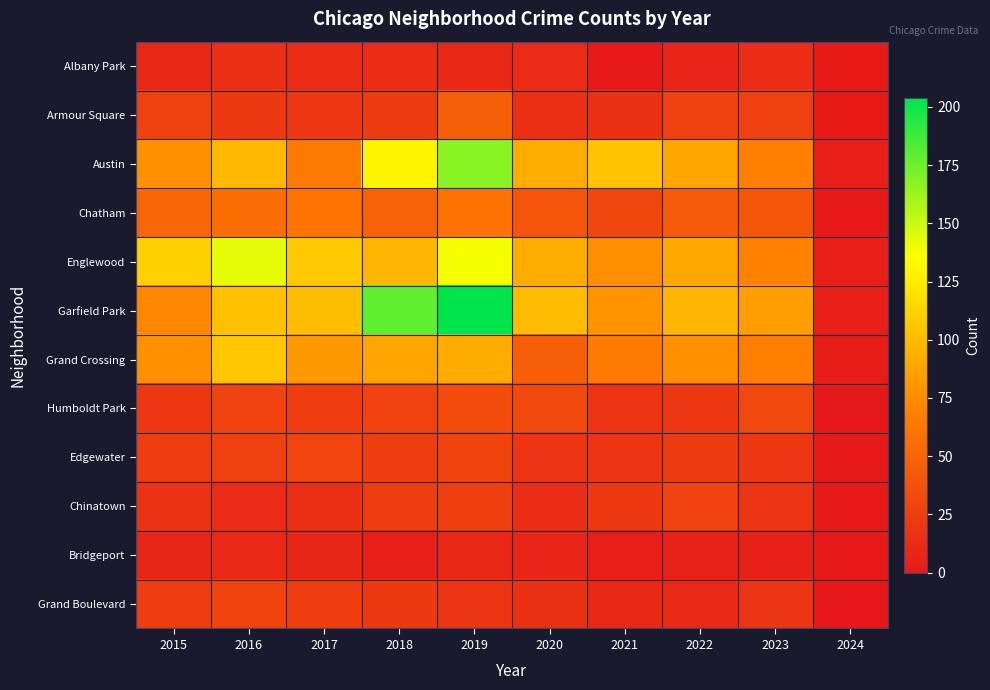

What is the total value across all series at 2019?

835